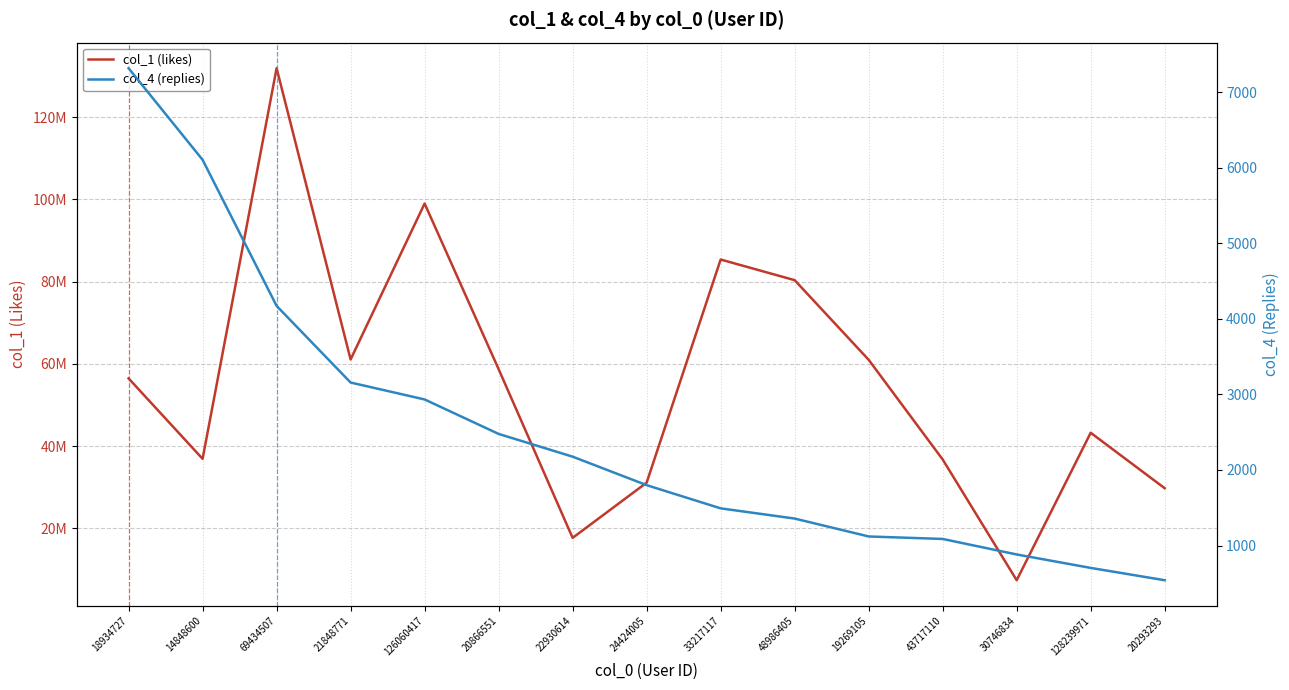

How many values in the col_1 (likes) series are below 56452161?

7